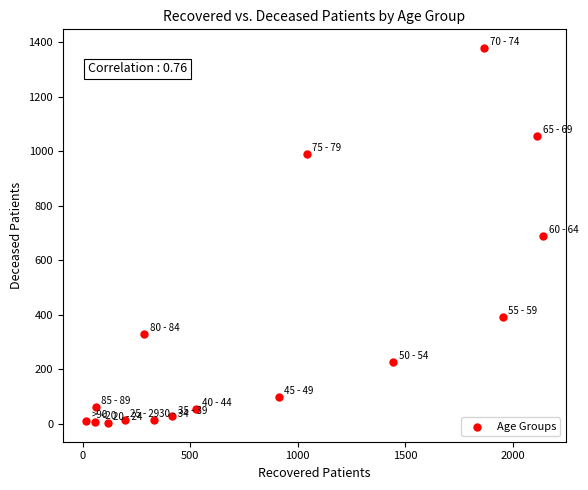

What is the range of Y values (max minus min)?

1376